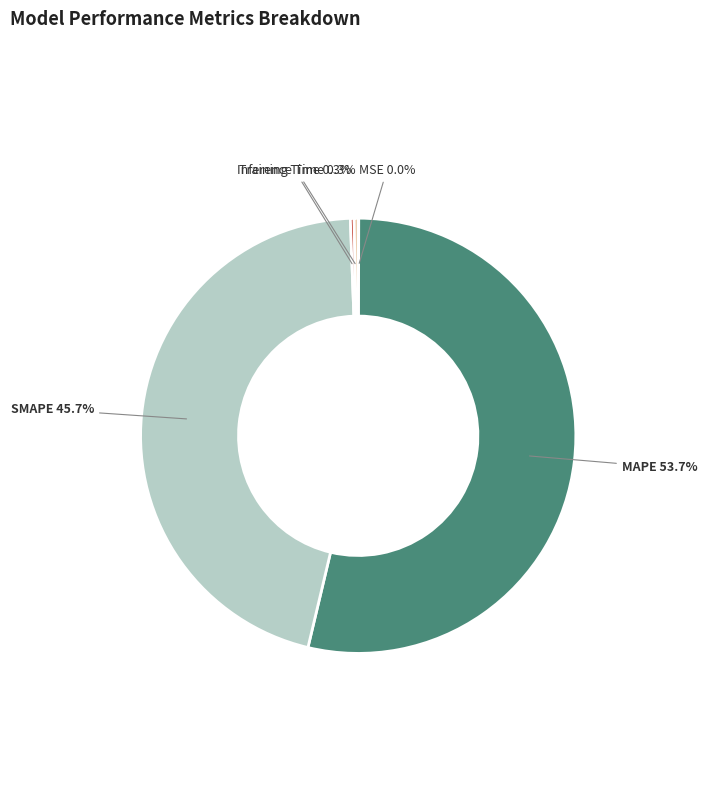

To the nearest percent, what is the difference between the largest and smallest slice percentages?

54%